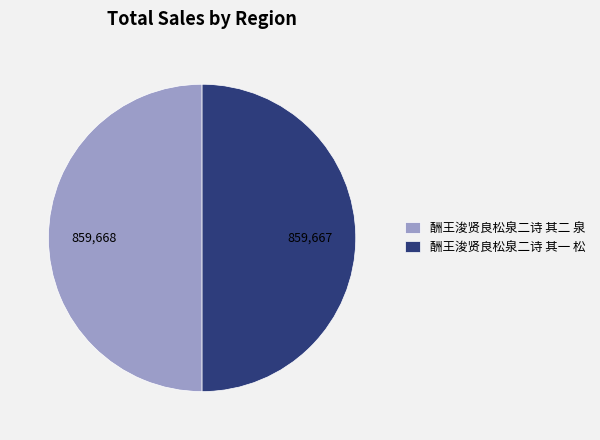

True or false: 酬王浚贤良松泉二诗 其一 松 accounts for 50% of the total.

True